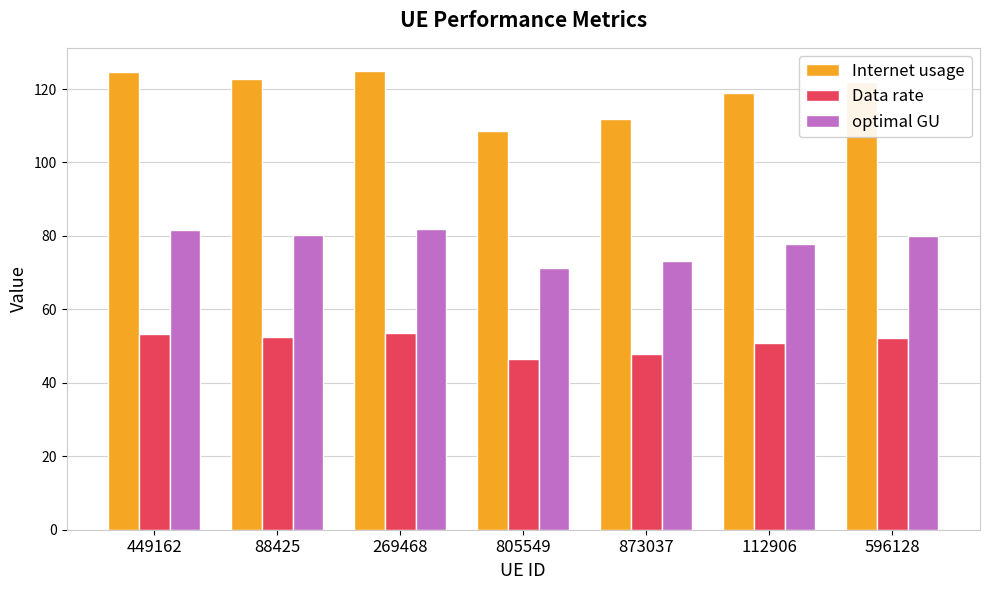

What is the difference between the maximum and minimum values in the Internet usage series?

16.3